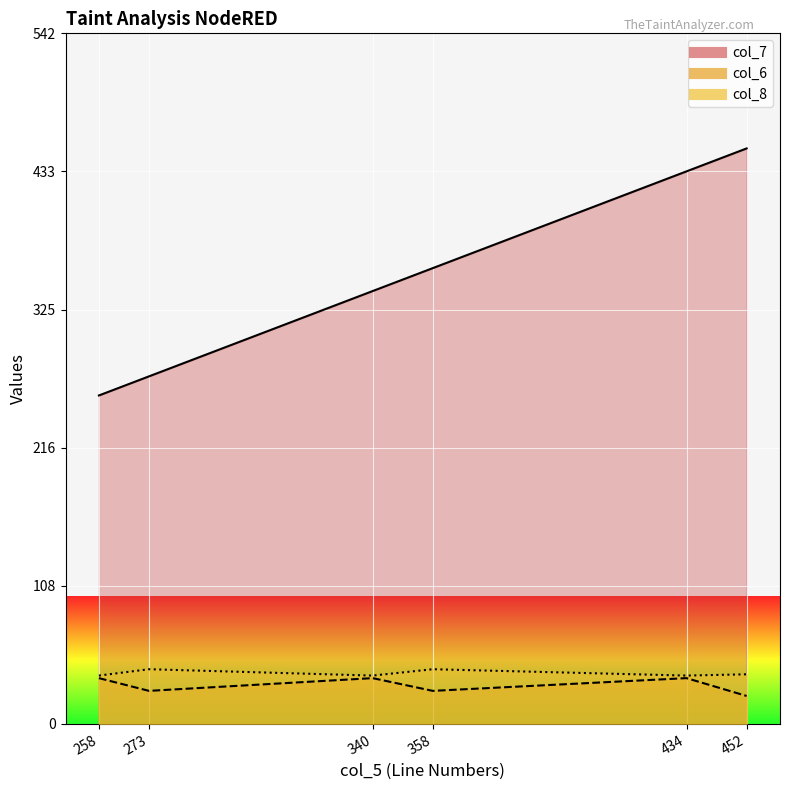

Count the col_8 values in the range 38 to 43.

6